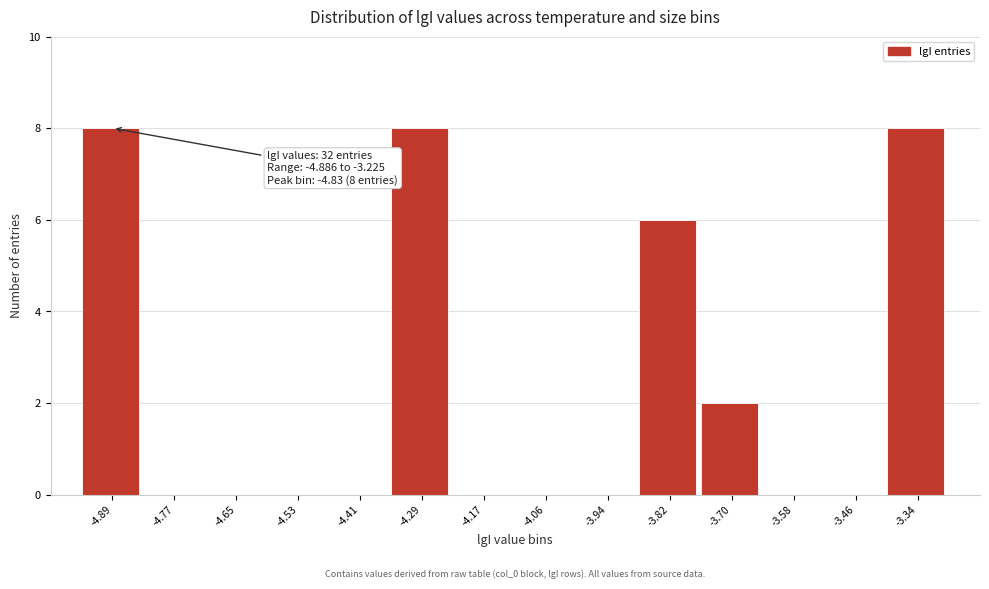

Reading right to left, what are all the values shown in this chart?

-3.34=8	-3.46=0	-3.58=0	-3.70=2	-3.82=6	-3.94=0	-4.06=0	-4.17=0	-4.29=8	-4.41=0	-4.53=0	-4.65=0	-4.77=0	-4.89=8